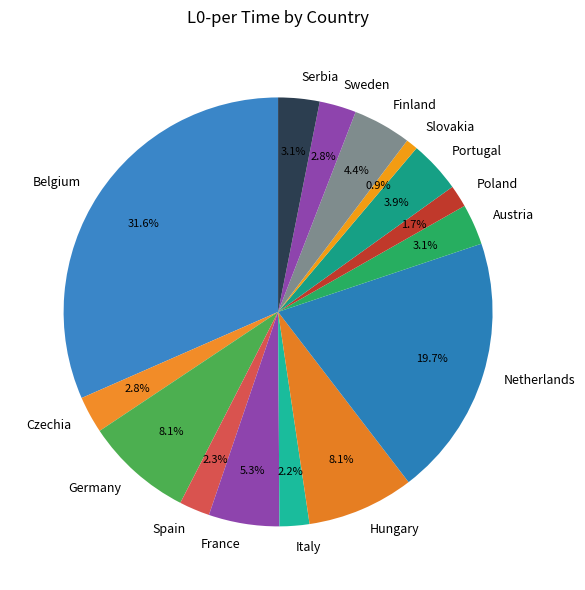

To the nearest percent, what is the difference between the largest and smallest slice percentages?

31%